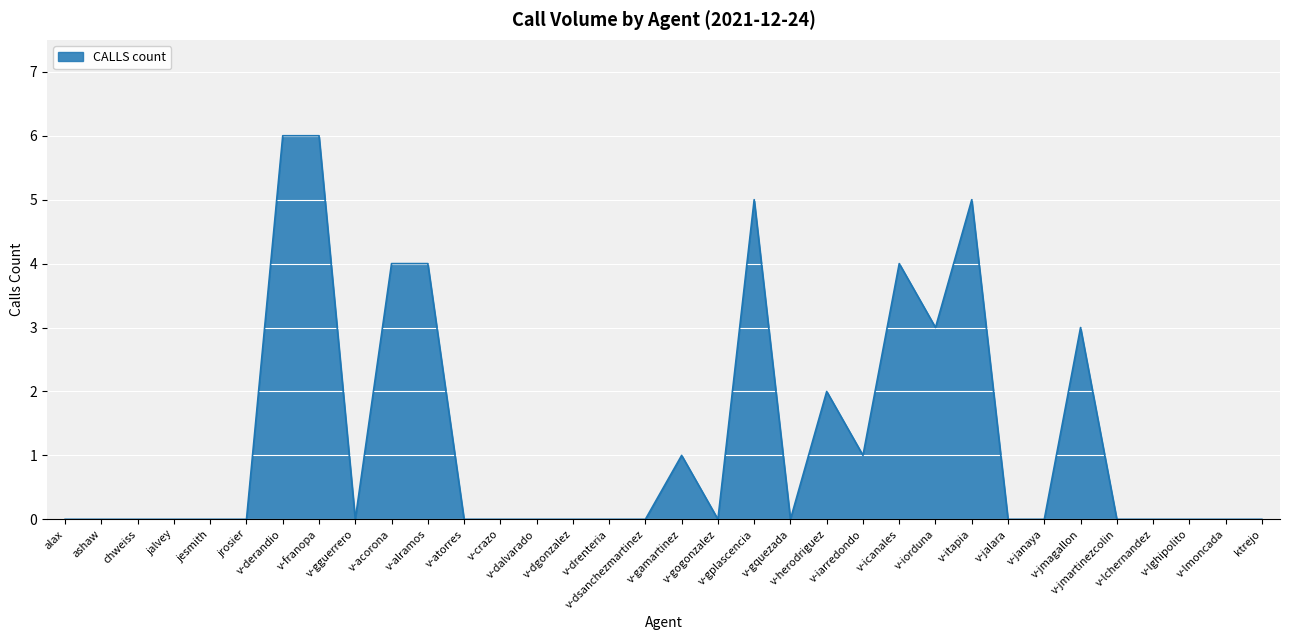

What is the greatest value displayed?

6